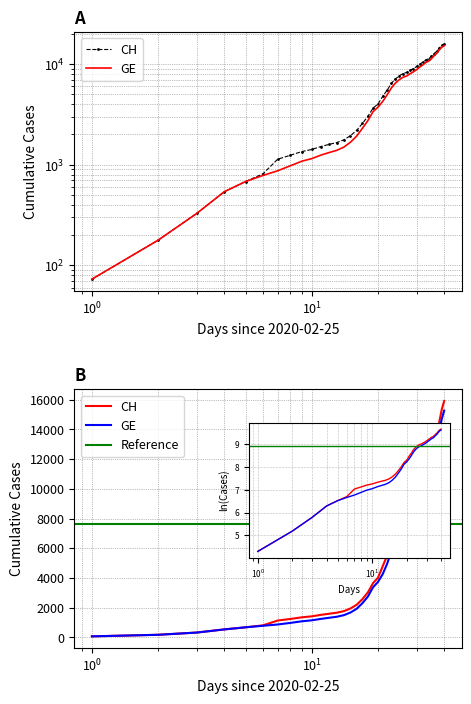

Is this an area chart (filled region under the line)?

No